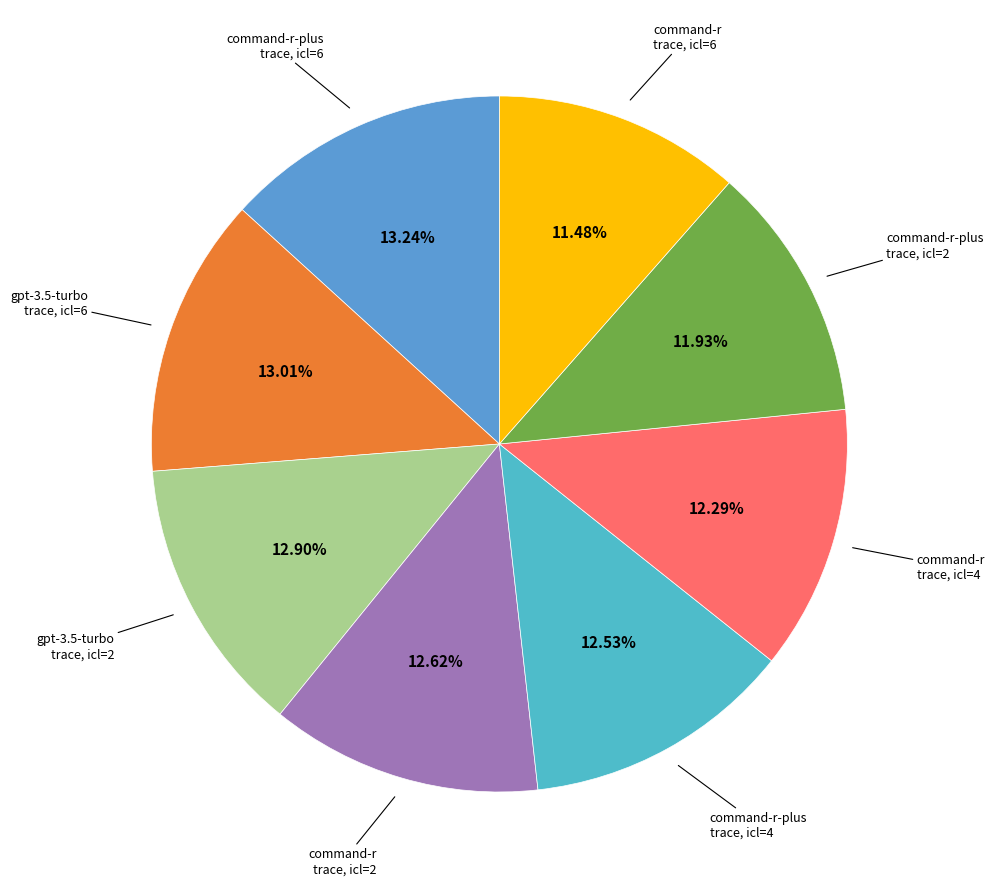

How many segments does this pie chart have?

8